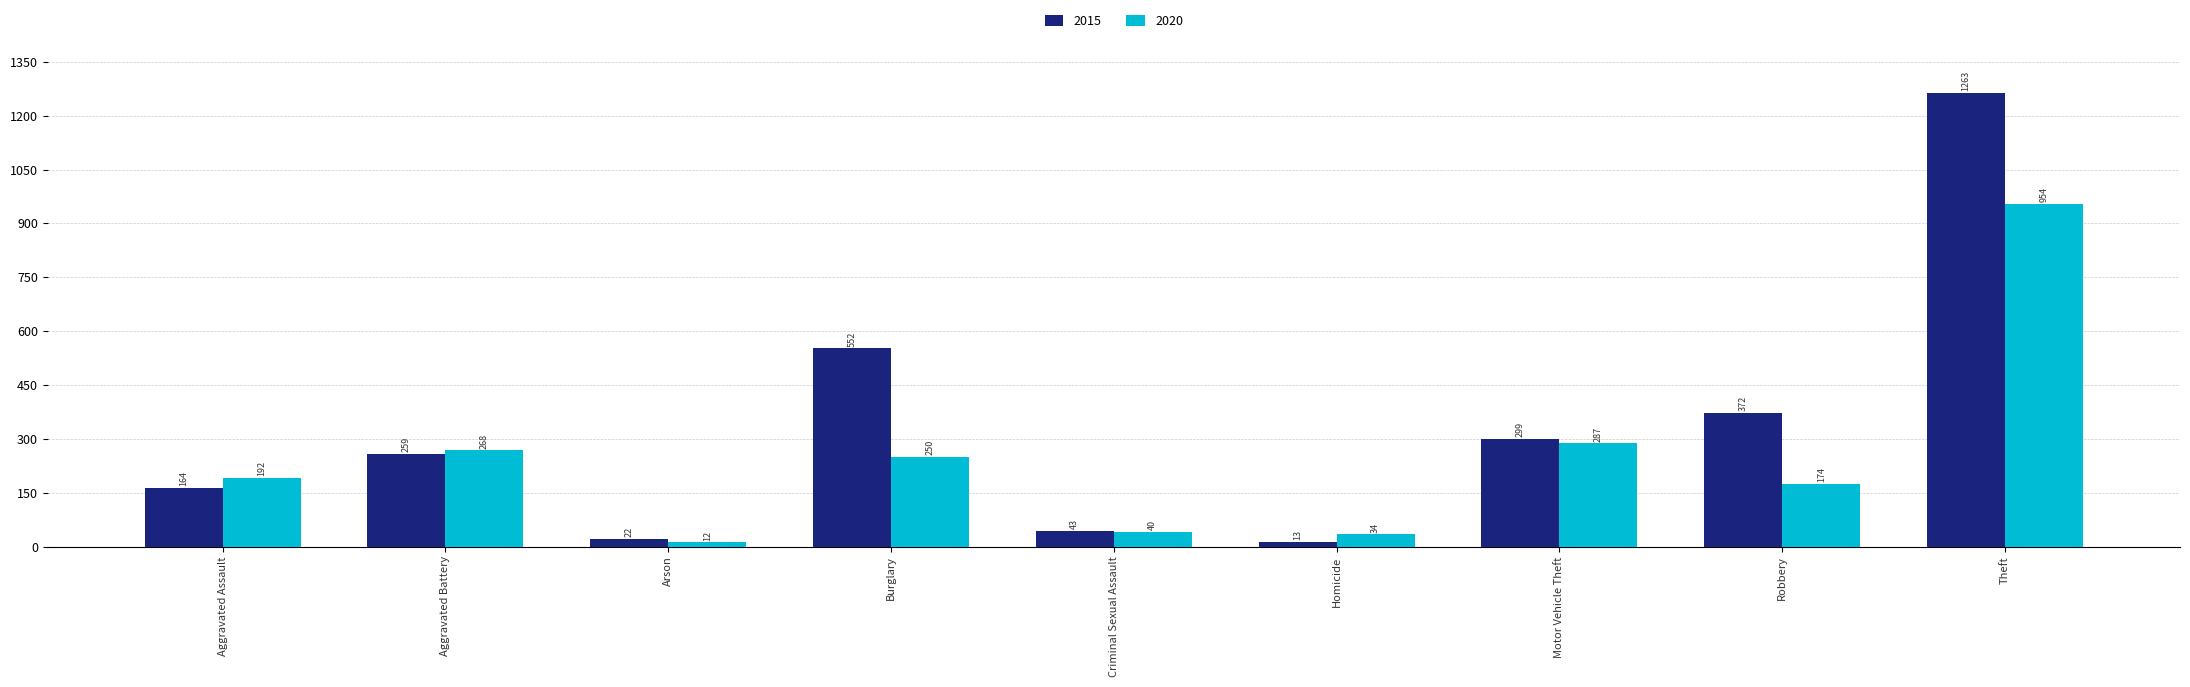

What is the value of the 2015 bar at the 5th from the left?

43